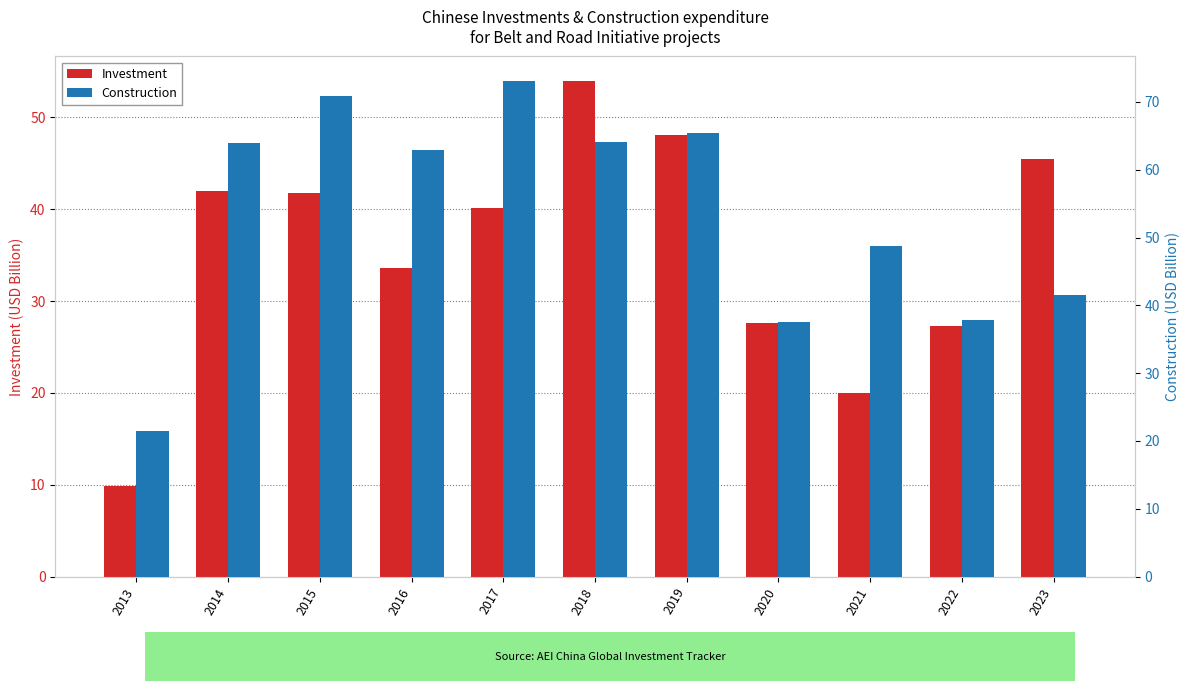

How many bars are there in total?

22